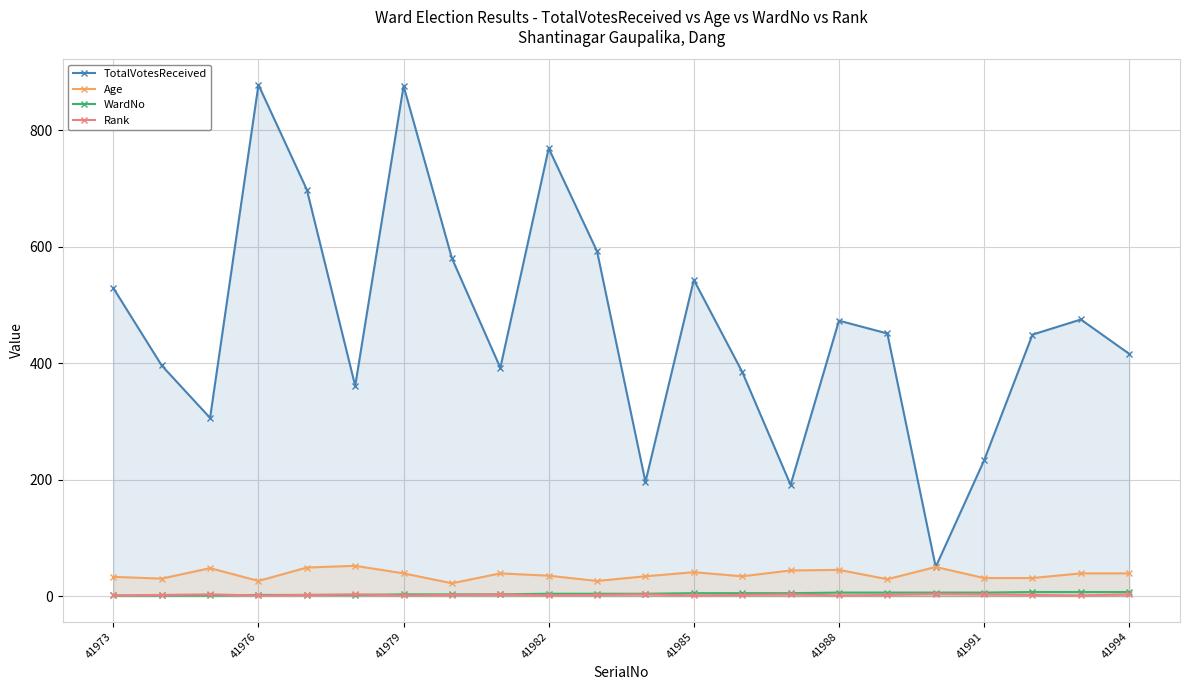

What is the minimum value for TotalVotesReceived?

50